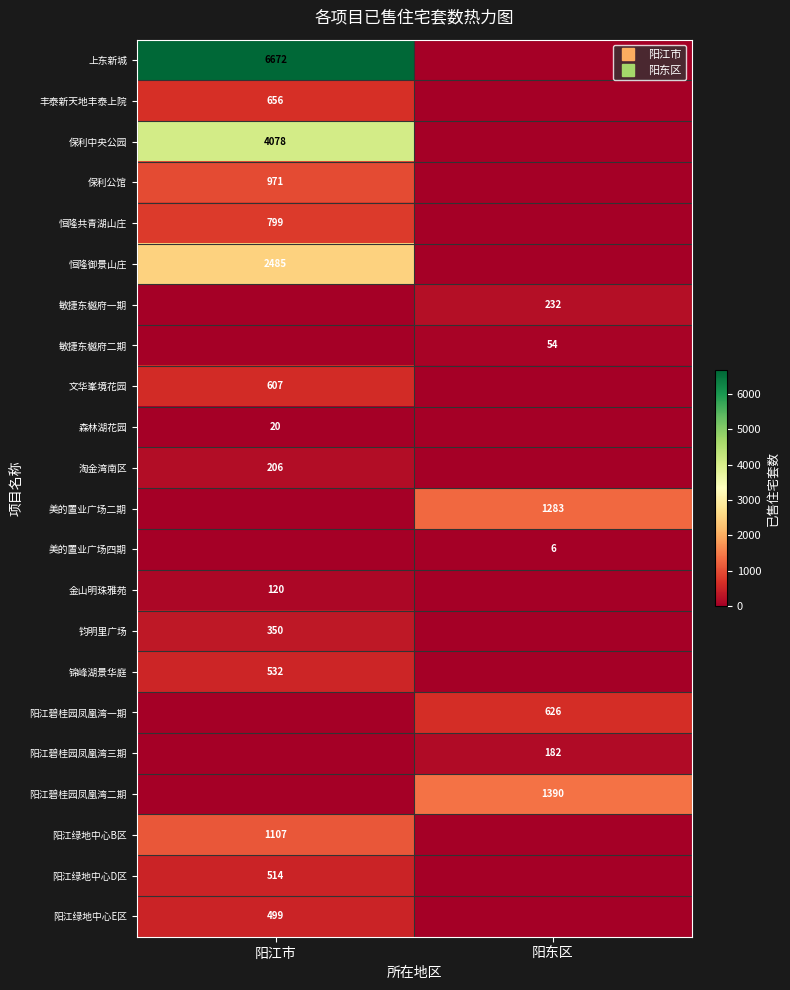

How many distinct data groups are displayed?

22